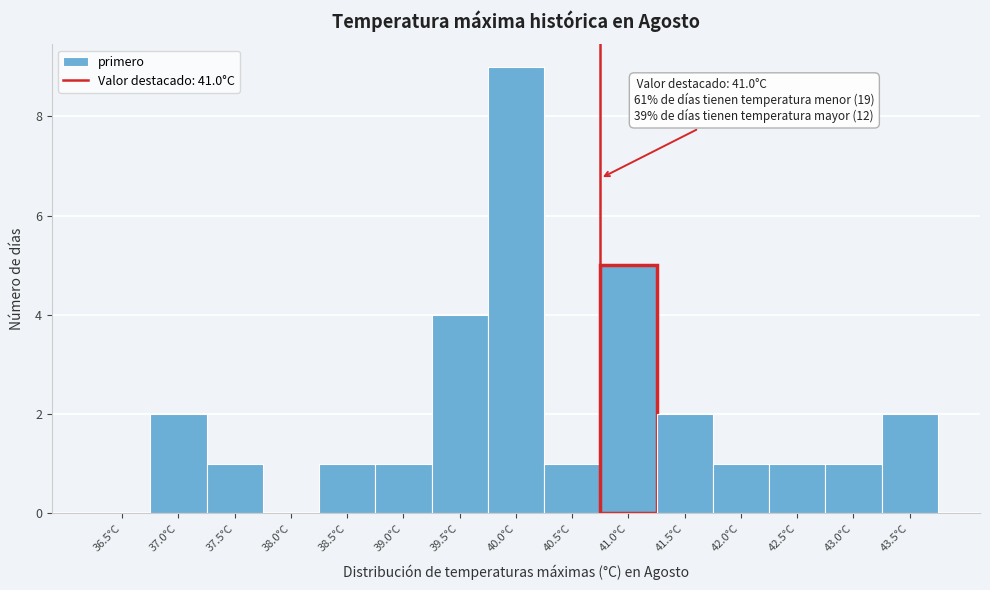

Reading left to right, transcribe all the data shown in this chart.

36.5°C=0	37.0°C=2	37.5°C=1	38.0°C=0	38.5°C=1	39.0°C=1	39.5°C=4	40.0°C=9	40.5°C=1	41.0°C=5	41.5°C=2	42.0°C=1	42.5°C=1	43.0°C=1	43.5°C=2